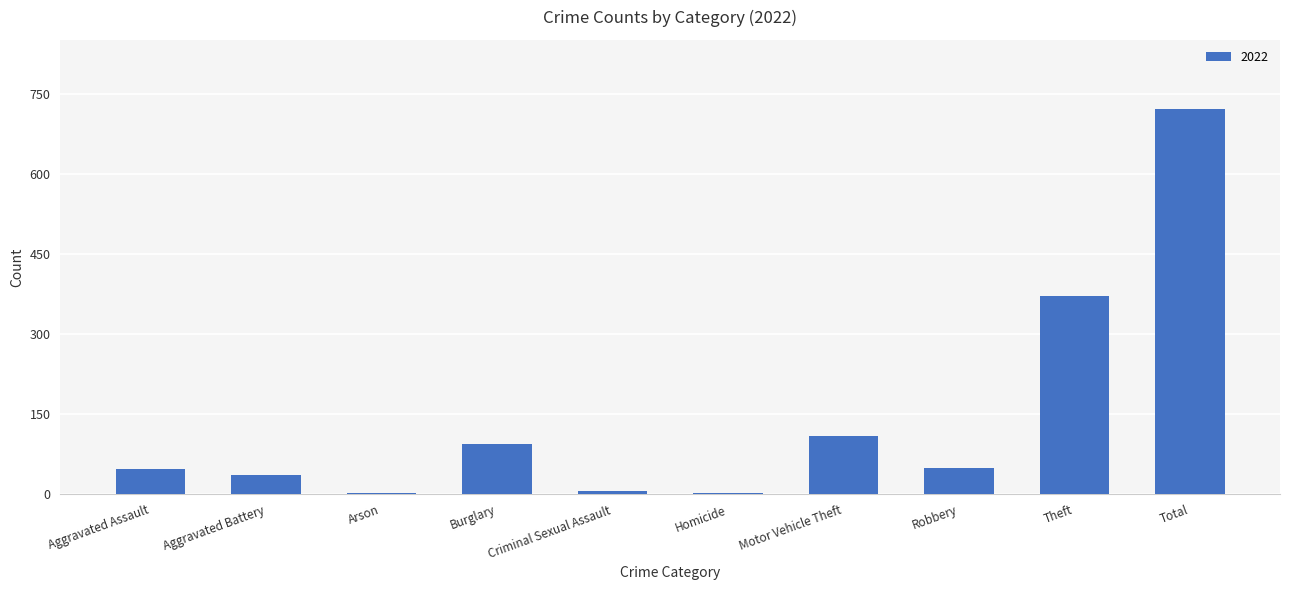

Does the chart contain stacked bars?

No